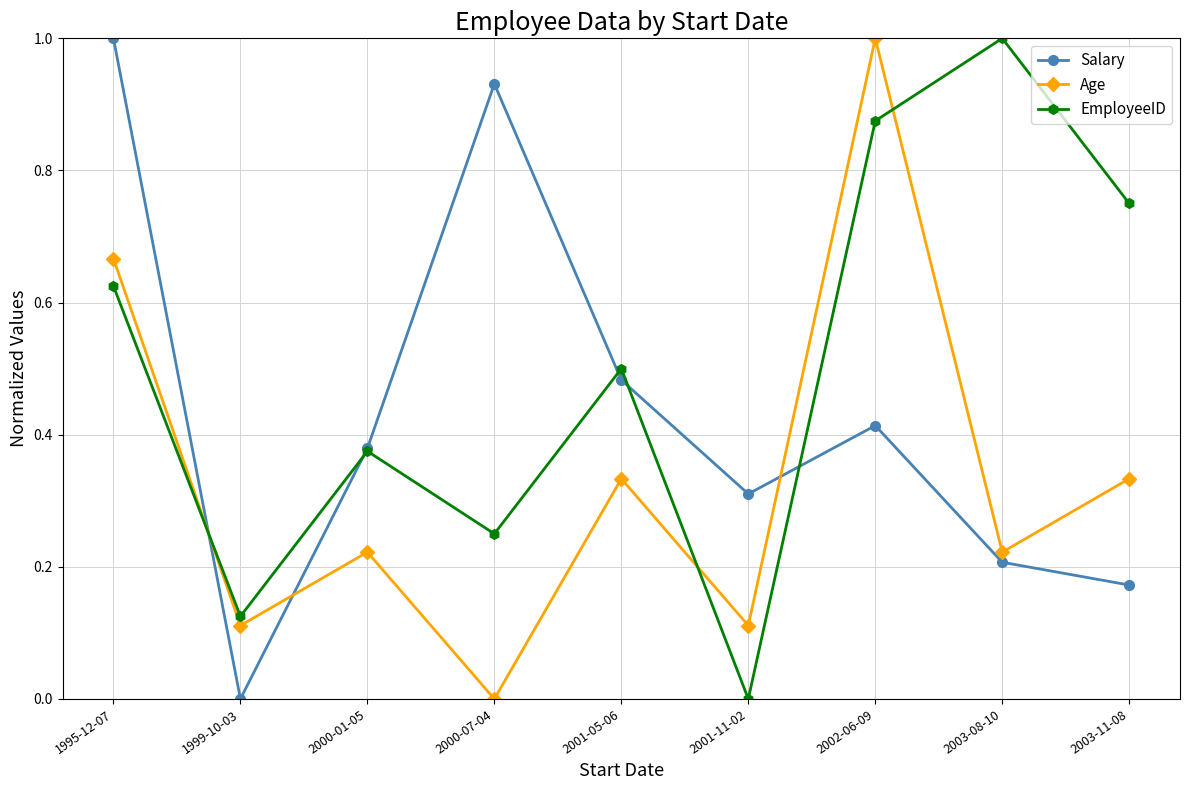

How many data points in EmployeeID are above 0?

8